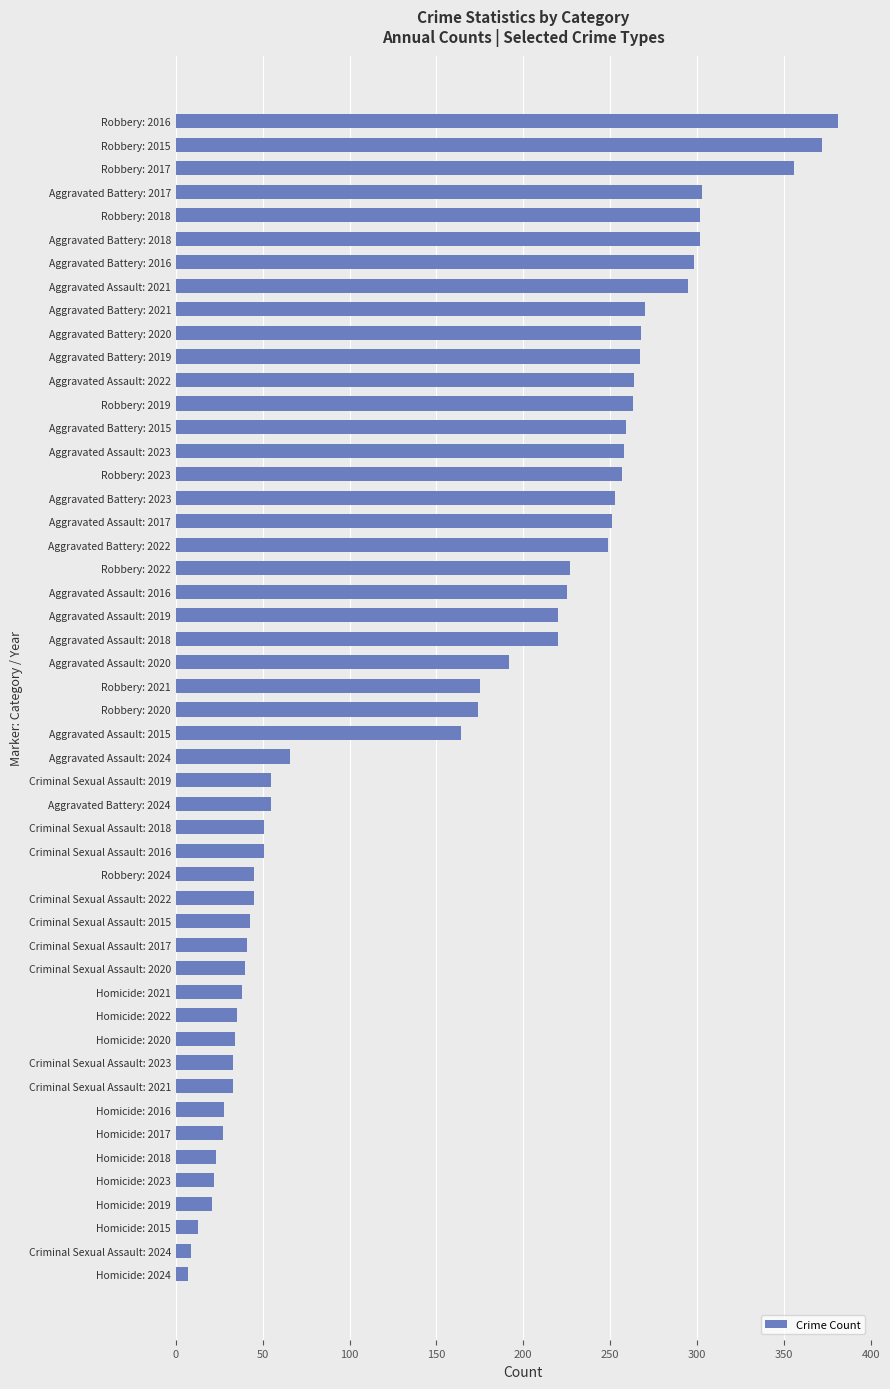

What is the maximum value shown in the chart?

381